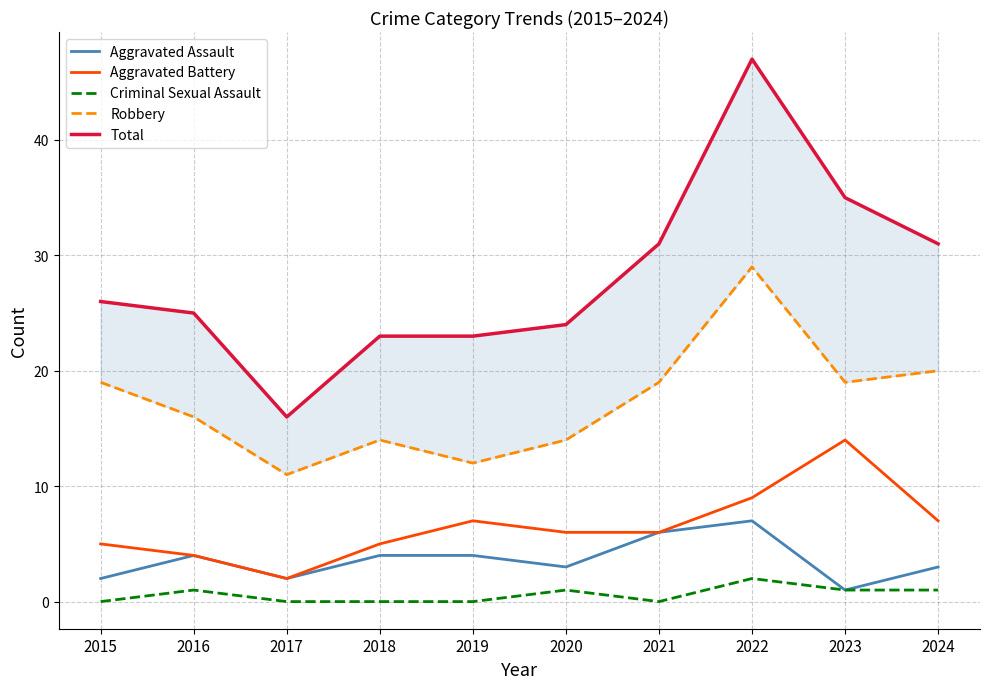

What is the lowest value of the Aggravated Assault series?

1